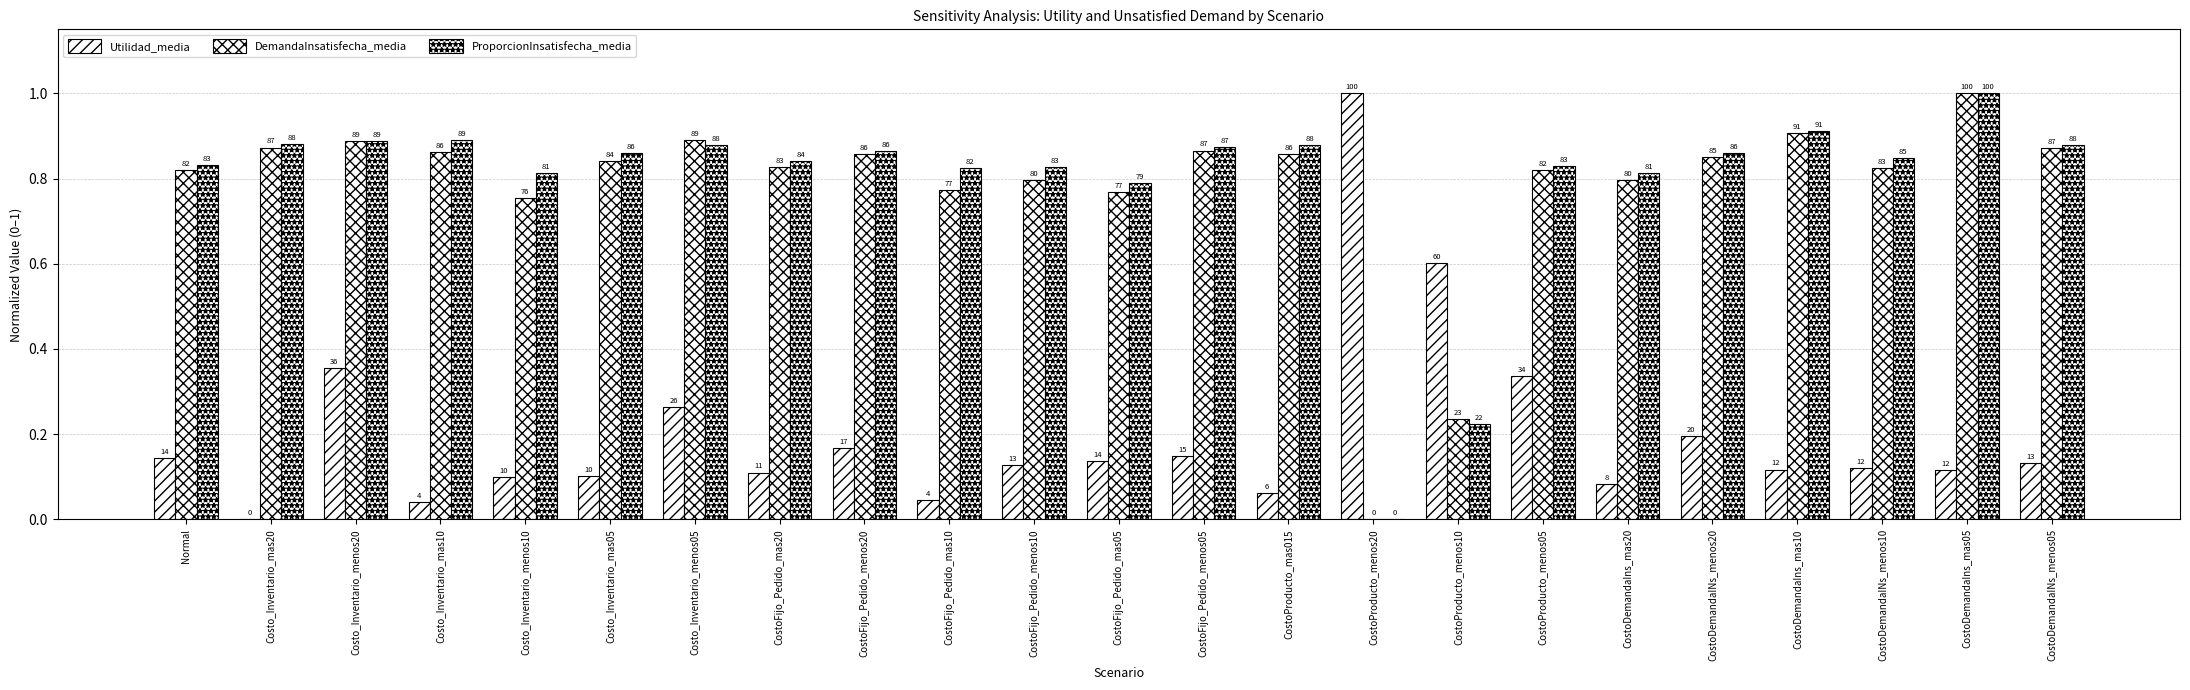

Are the bars horizontal?

No